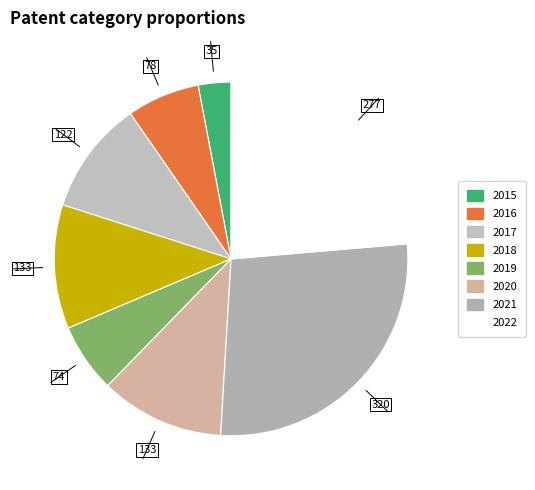

To the nearest percent, what is the combined percentage of 2020 and 2017?

22%